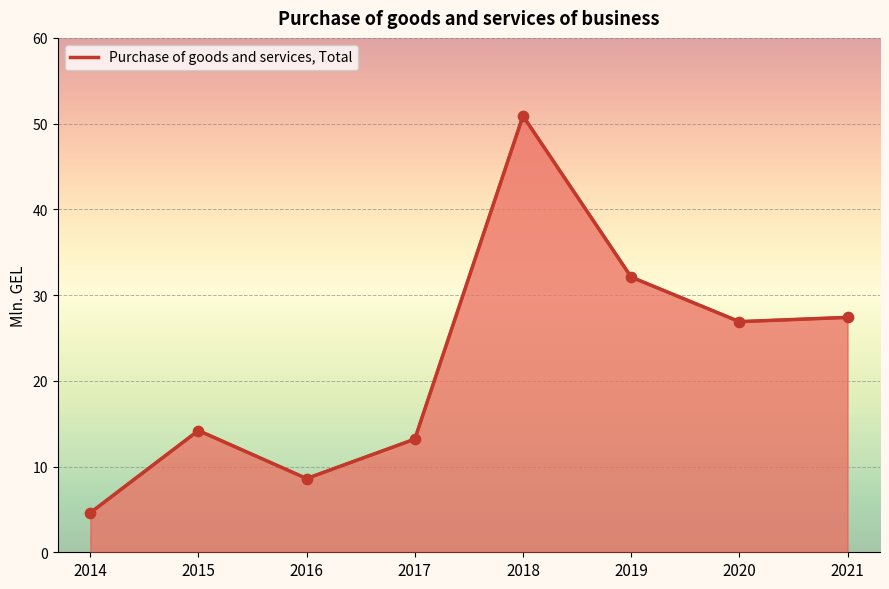

Approximately how many times larger is the value at 2016 compared to 2021?

0.3